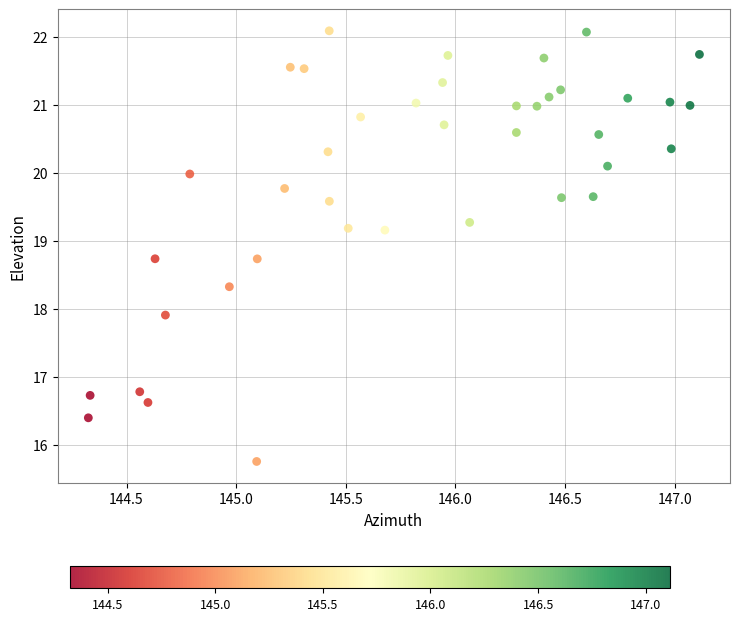

What is the range of Y values (max minus min)?

6.3